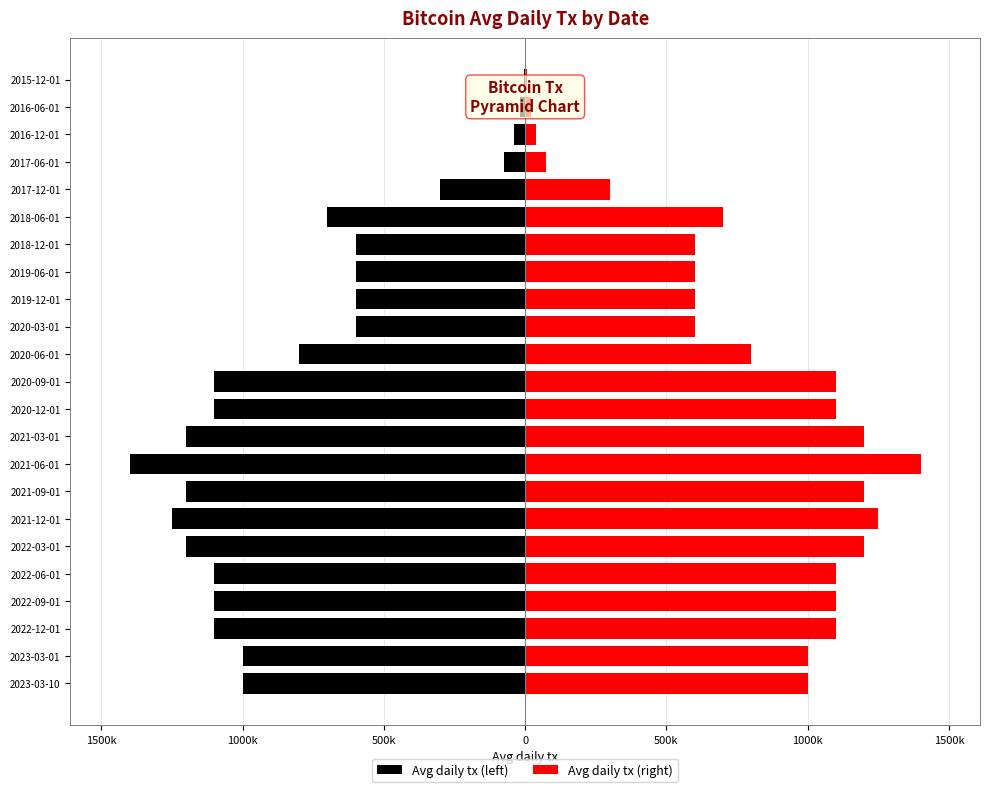

Which series has the largest total across all categories?

Avg daily tx (right)